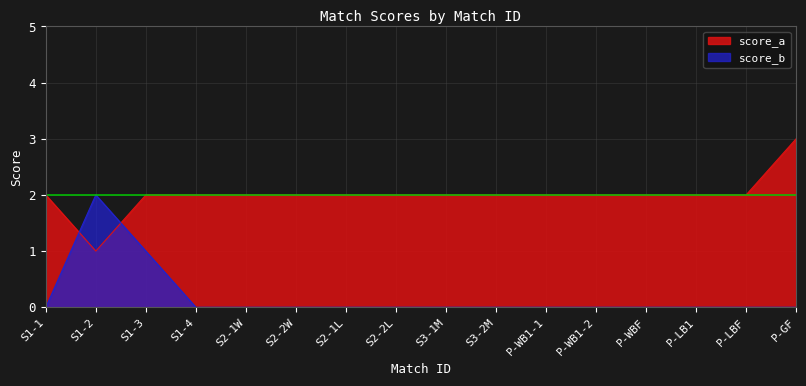

What is the difference between the maximum and minimum values in the score_b series?

2